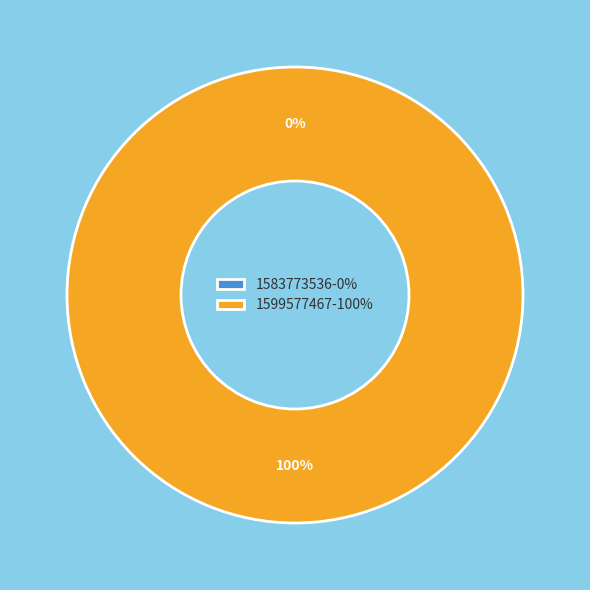

To the nearest percent, what percentage of the pie is 1599577467?

100%